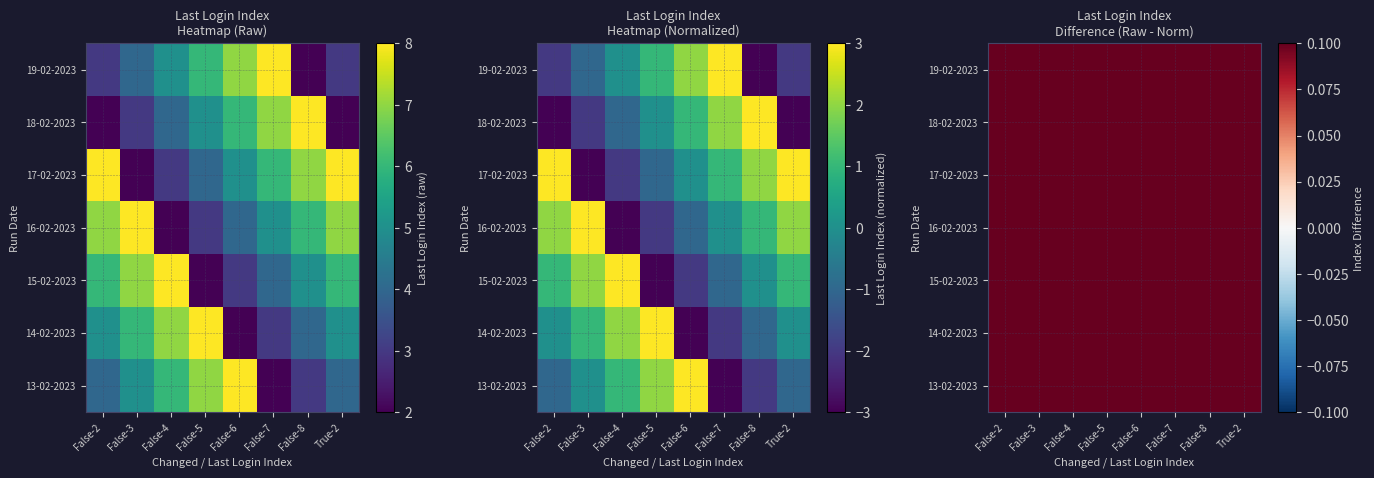

What is the total value across all series at False-3?

35